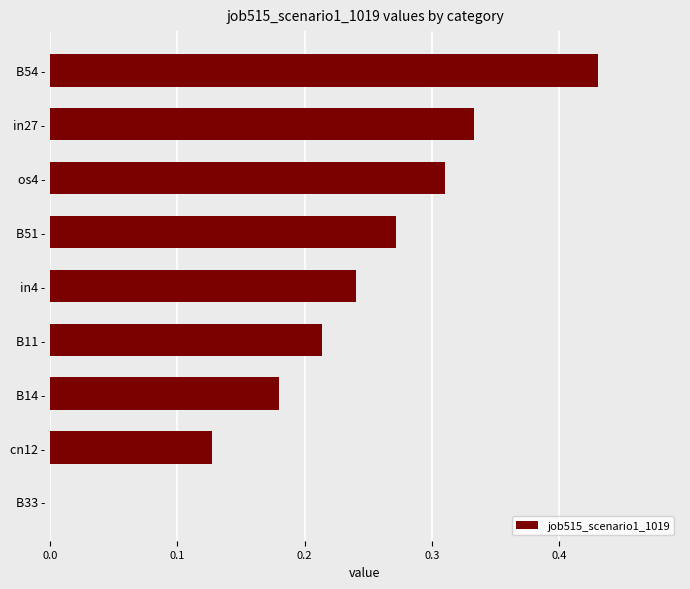

Between B51 - and in27 -, which is larger?

in27 -